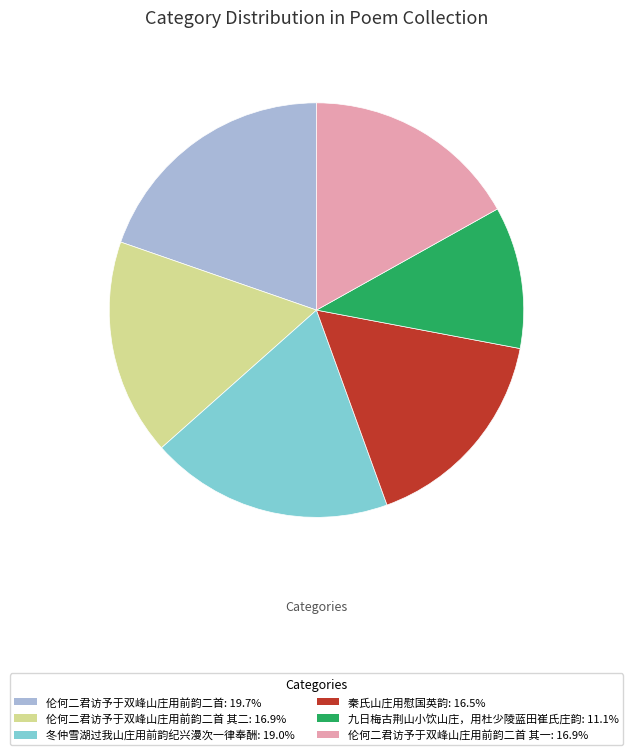

To the nearest percent, what is the average slice percentage?

17%